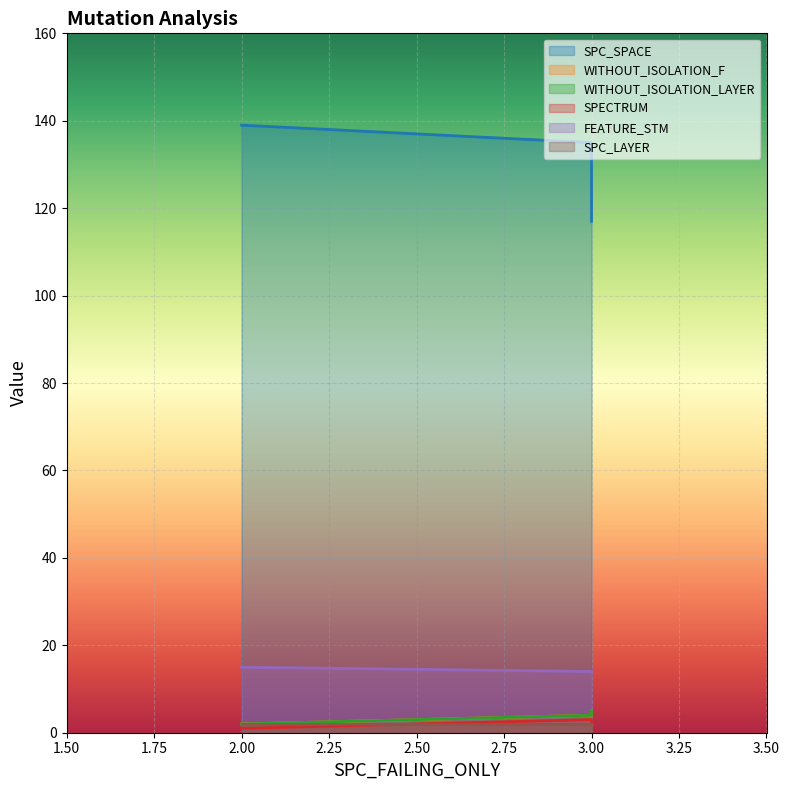

Rank the series at 3 from highest to lowest value.

SPC_SPACE, FEATURE_STM, WITHOUT_ISOLATION_F, WITHOUT_ISOLATION_LAYER, SPECTRUM, SPC_LAYER